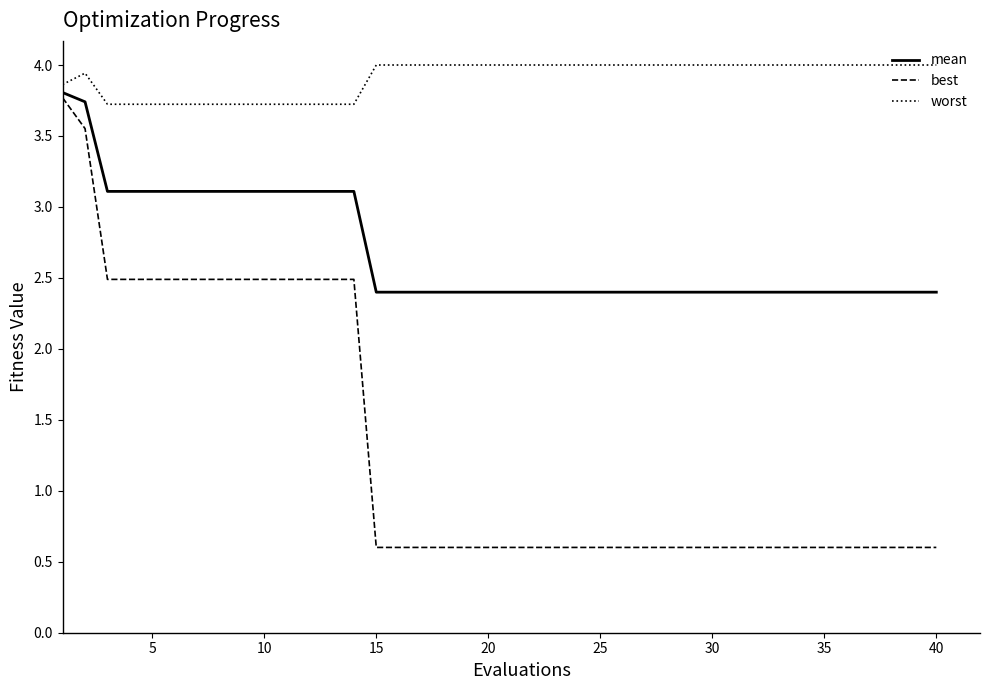

Which series has the largest range (max minus min)?

best